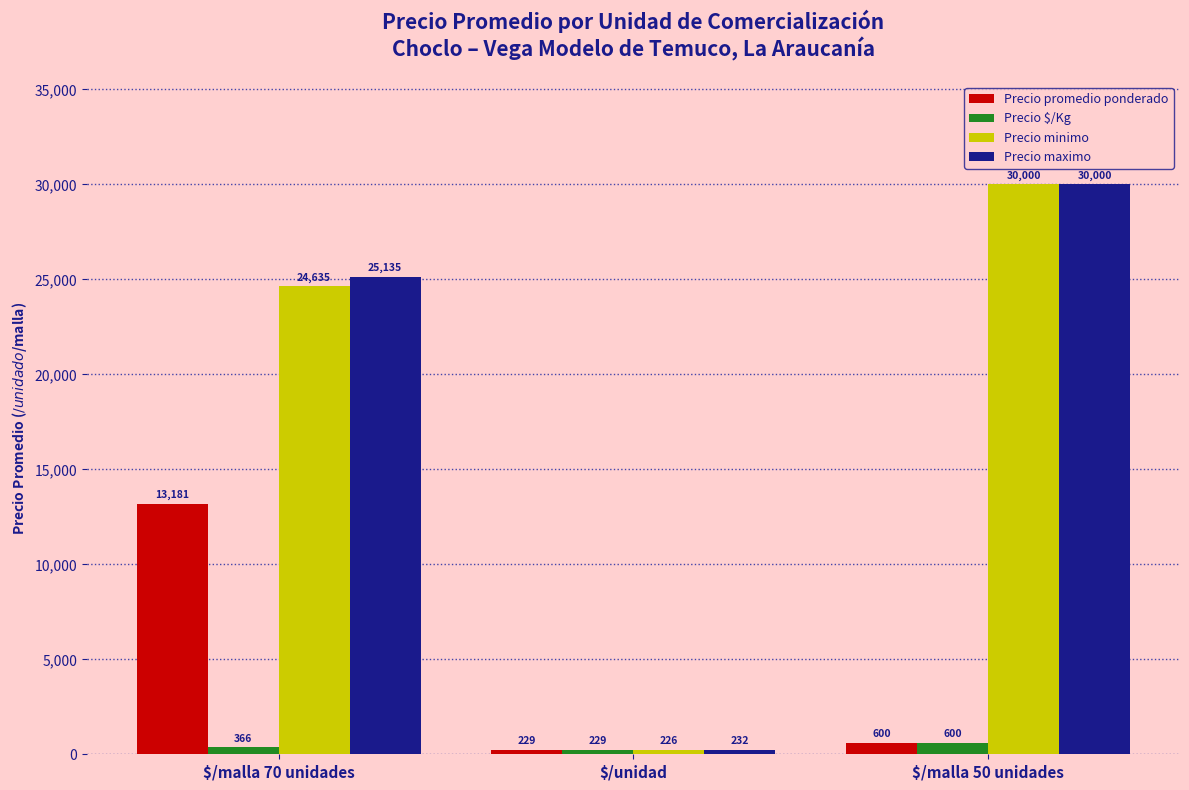

At which category does the chart reach its minimum across all series?

$/unidad